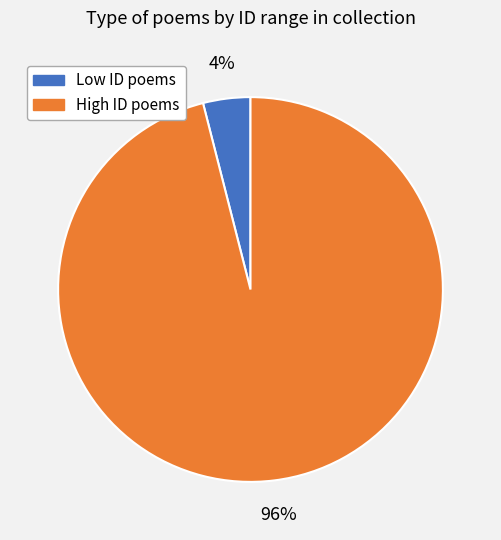

How many slices are in this pie chart?

2